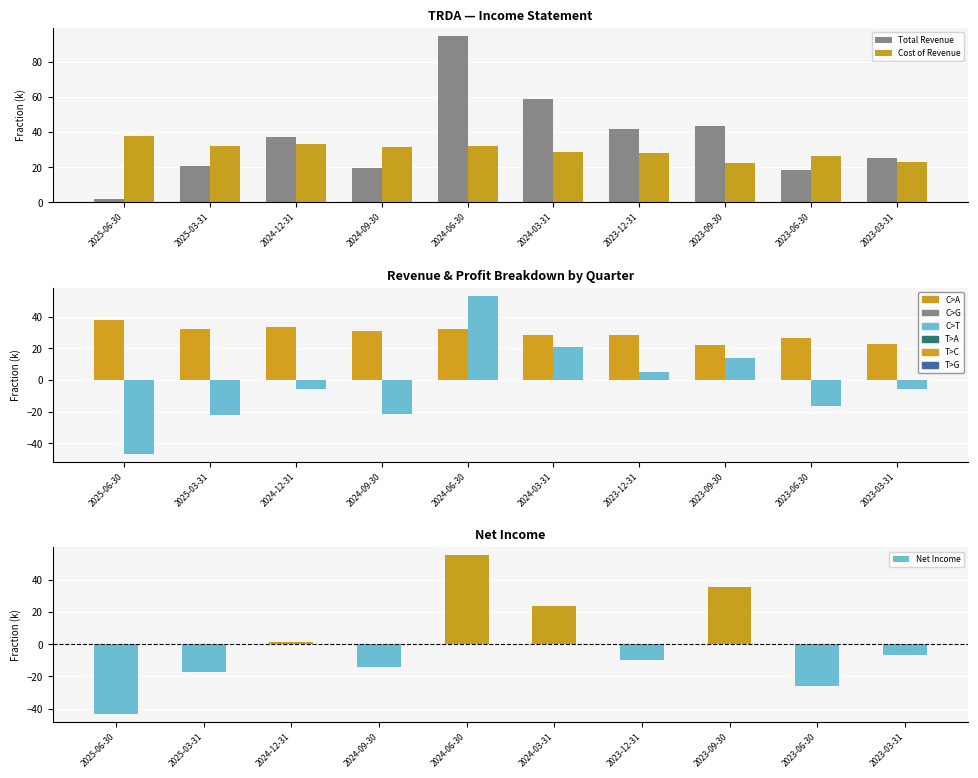

Which series changed the most between 2024-06-30 and 2023-12-31?

Net Income